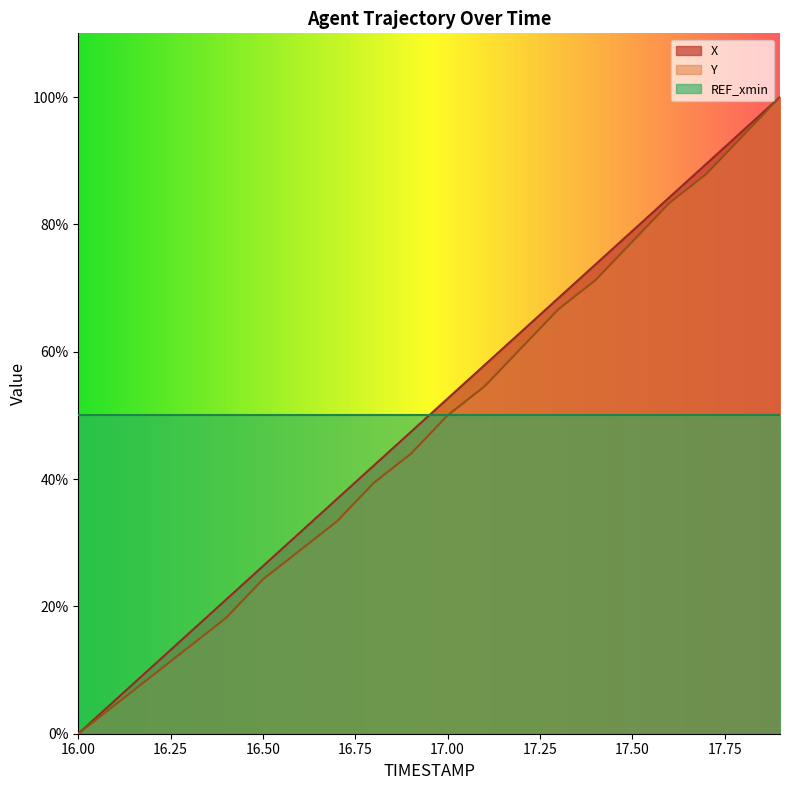

Which series has the widest spread of values?

X